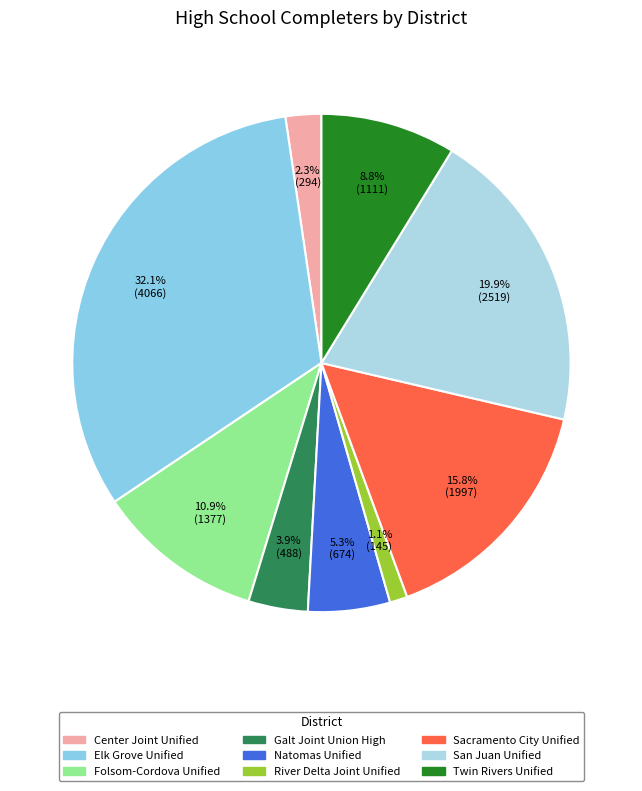

Does Elk Grove Unified account for over 50% of the chart?

No